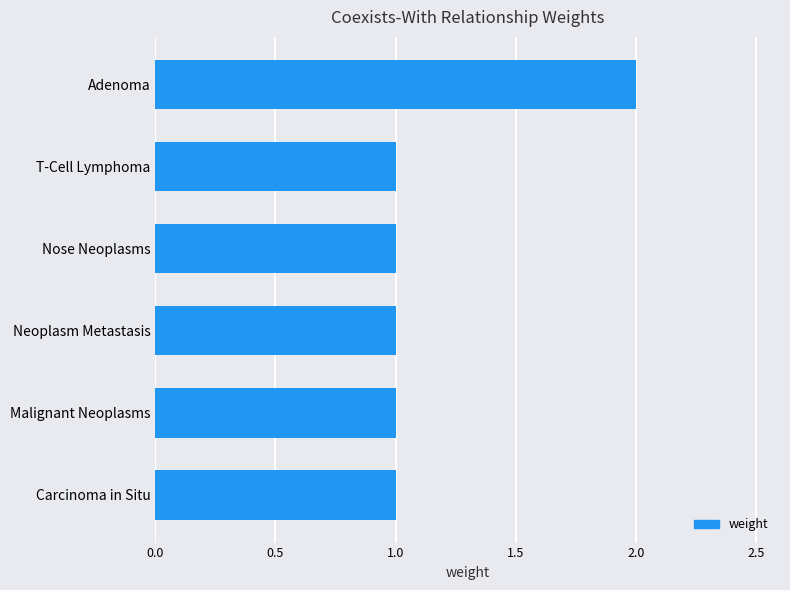

True or false: the data shows 2 at Neoplasm Metastasis.

False